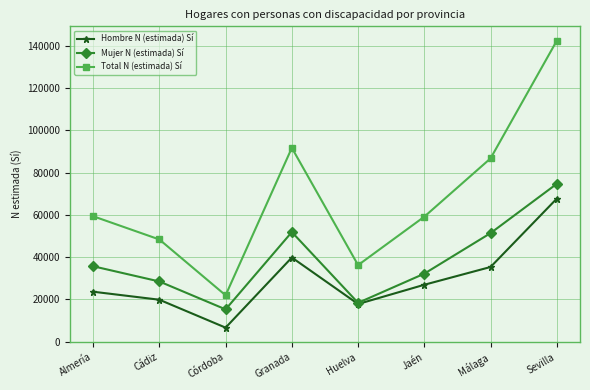

Where is the first local maximum for Total N (estimada) Sí?

Granada